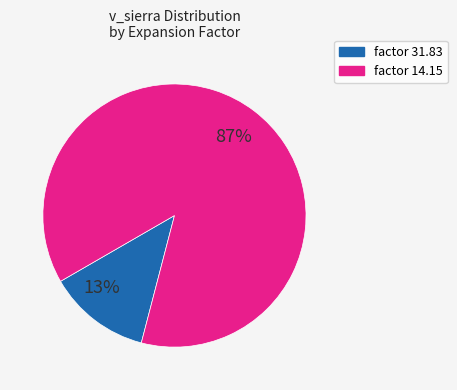

To the nearest percent, what is the average slice percentage?

50%